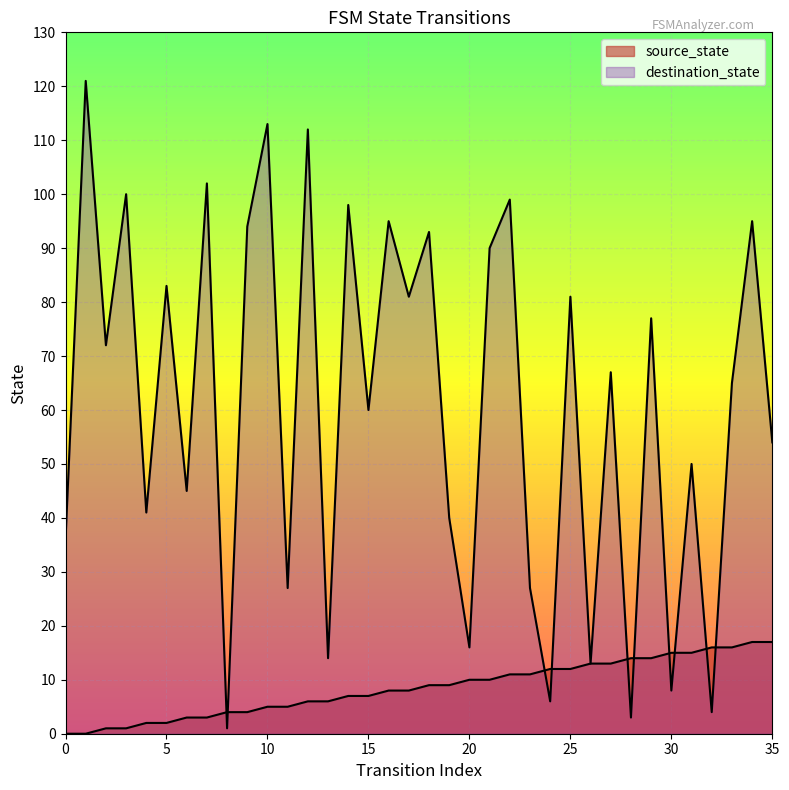

How many values in the source_state series exceed 9?

16